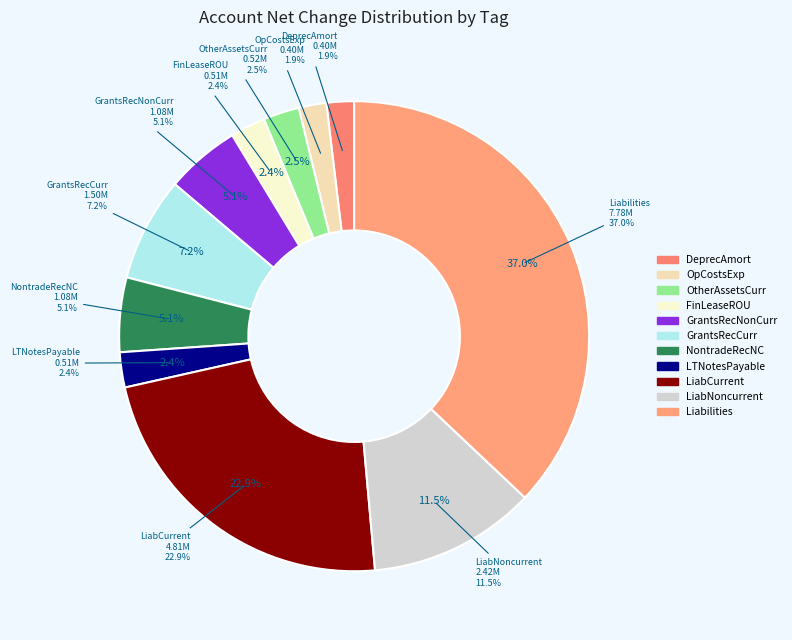

What percentage do GrantsReceivableNoncurrent and NontradeReceivablesNoncurrent together represent?

10.2%